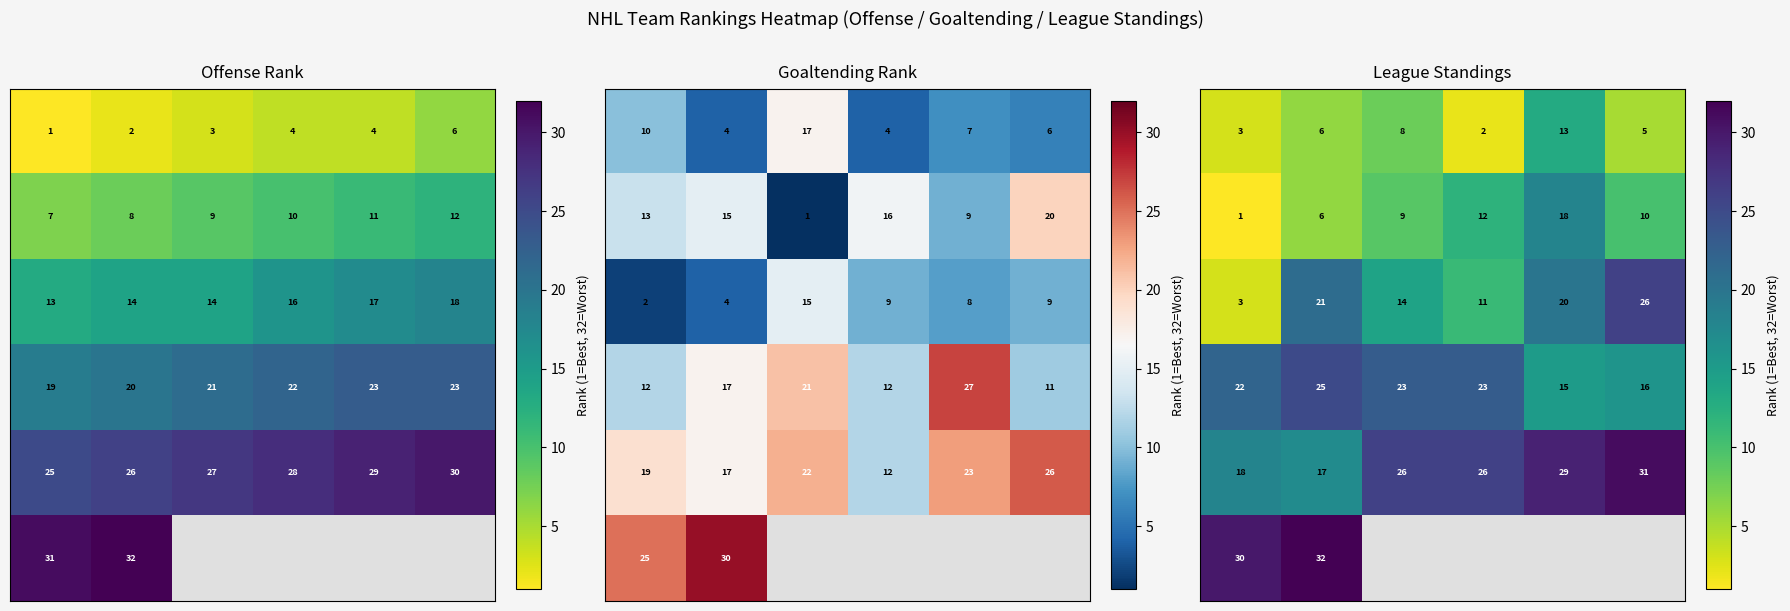

What is the smallest value displayed?

1.0